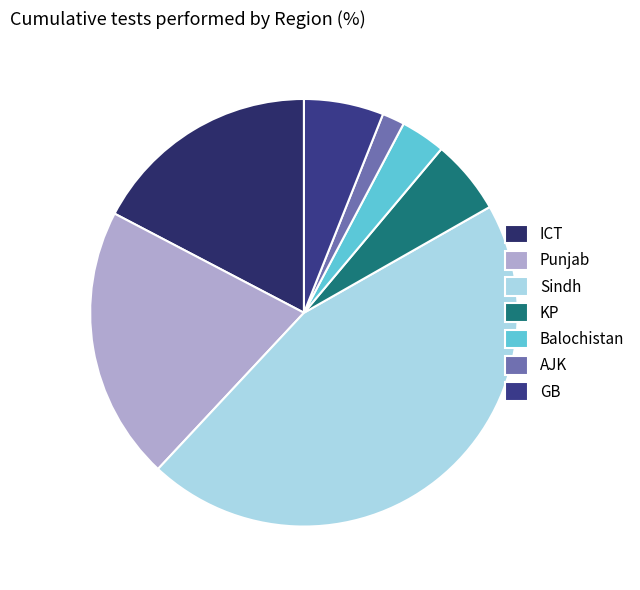

Is there a majority slice in this chart?

No